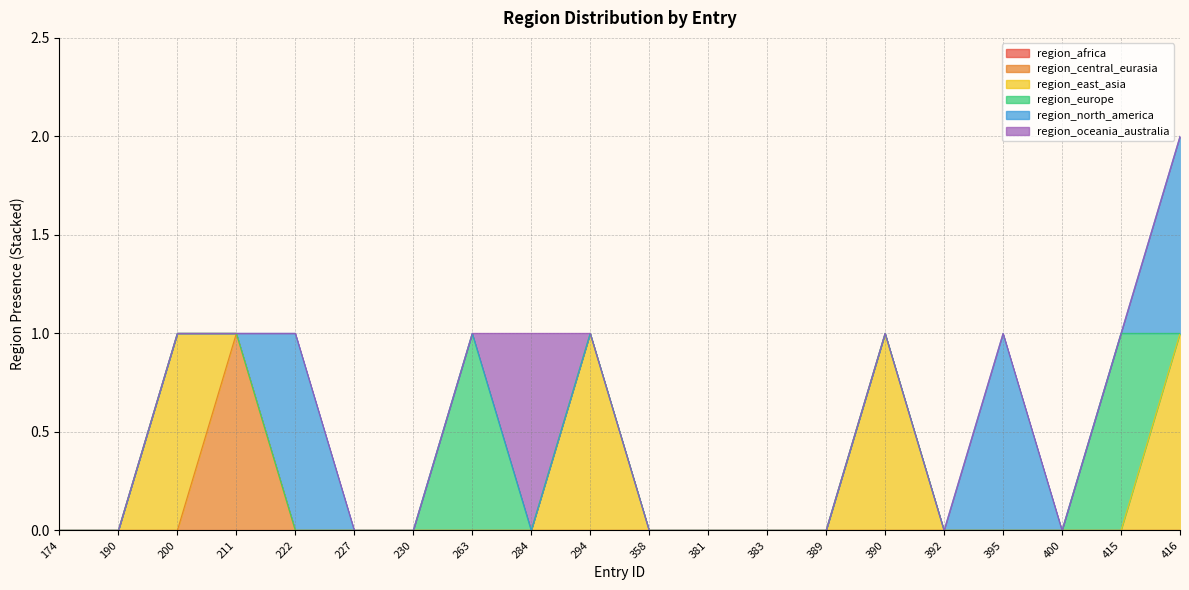

At which category does region_europe reach its first local peak?

263